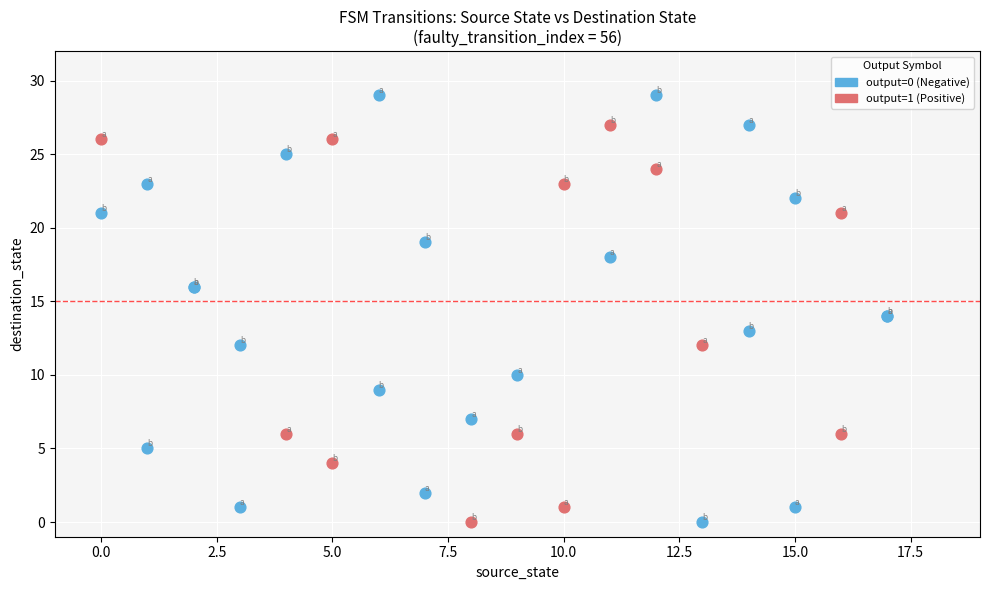

What are all the series names shown in the legend?

output=0 (Negative), output=1 (Positive)